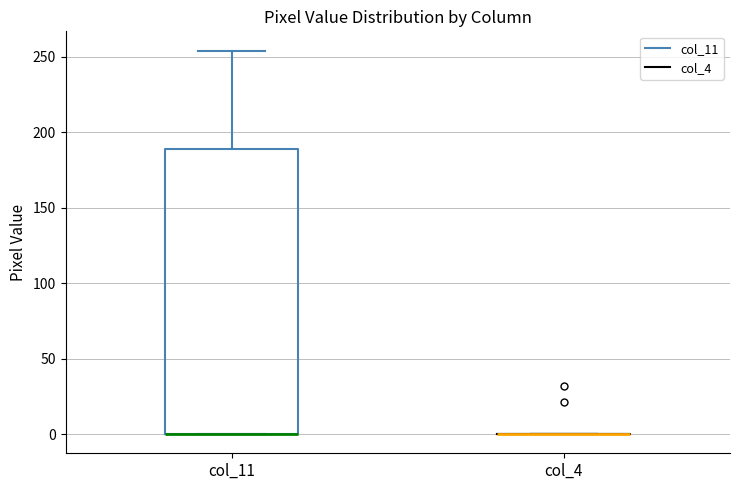

Where is the lower edge of the box for col_11 on the y-axis? The values are not printed on the chart, so give them approximately, as read against the axis.

0